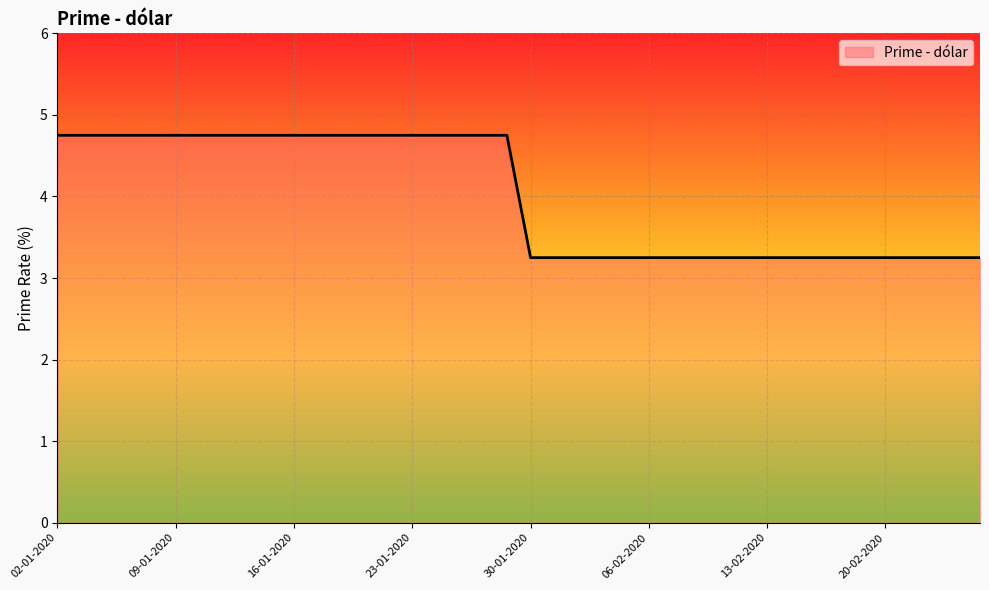

What is the difference between the maximum and minimum values?

1.5